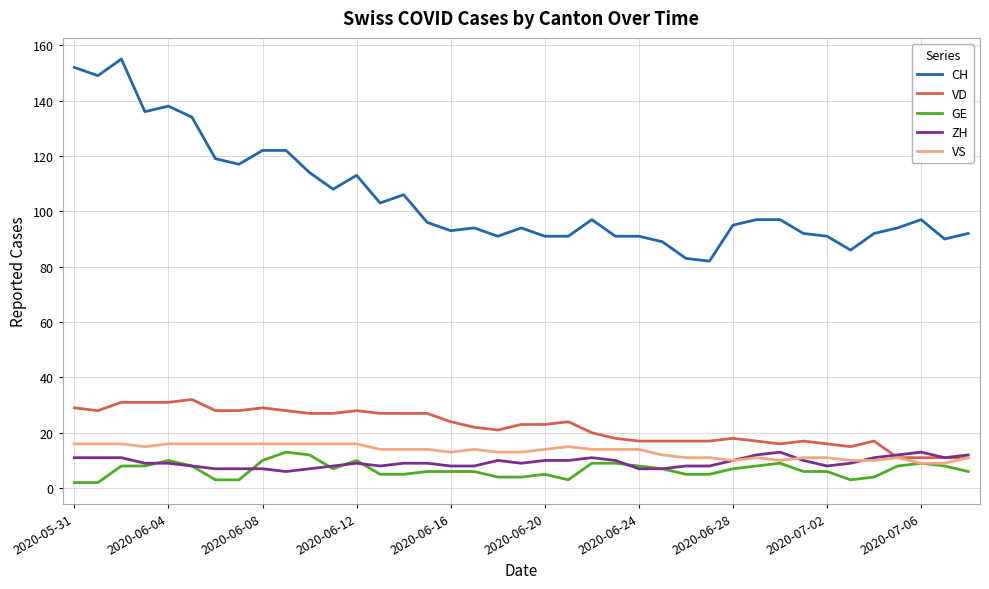

What is the smallest value displayed?

2